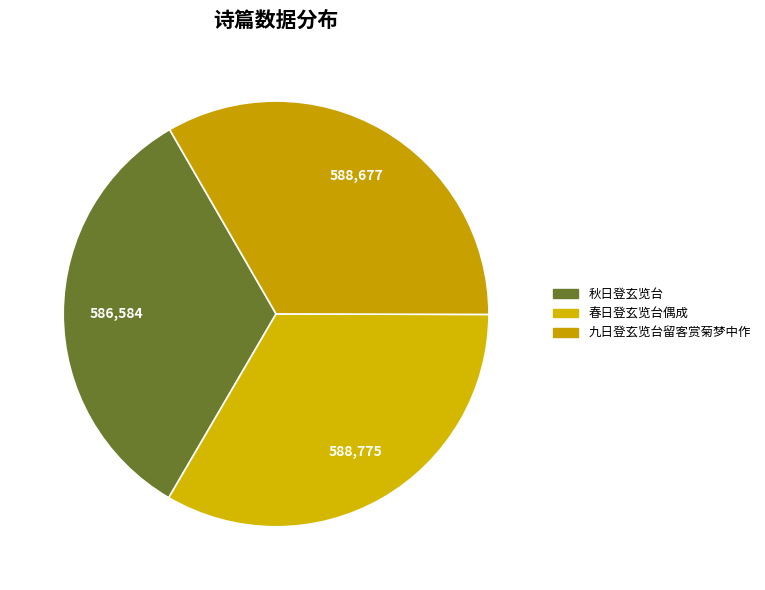

How many segments does this pie chart have?

3